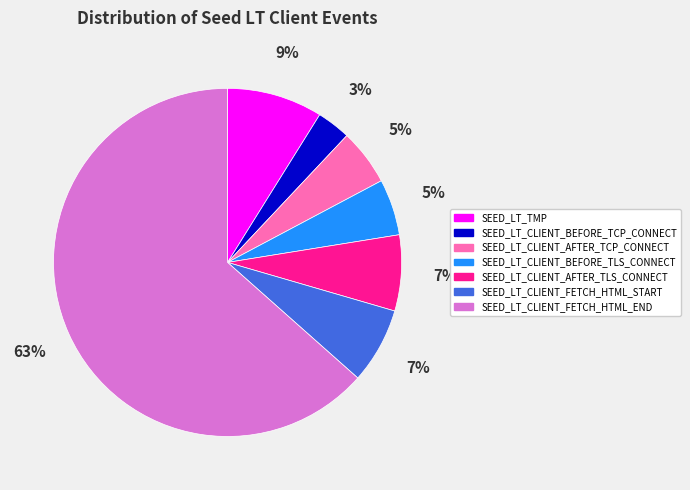

Which has a higher value, SEED_LT_CLIENT_AFTER_TCP_CONNECT or SEED_LT_TMP?

SEED_LT_TMP